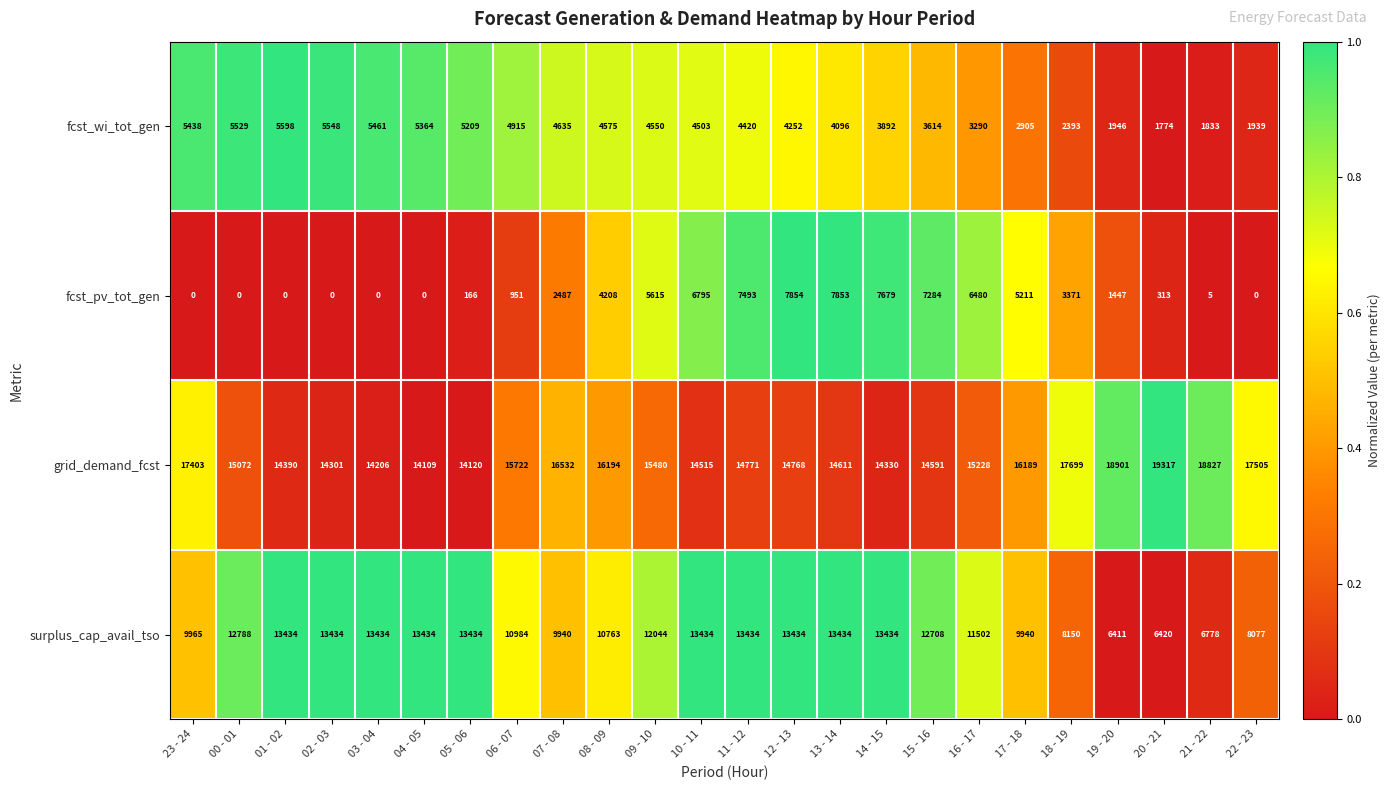

How many series are shown in this chart?

4